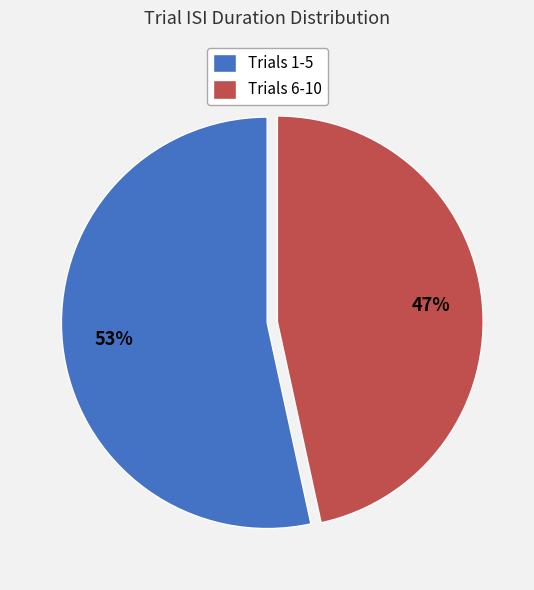

Which category has the biggest portion of the pie?

Trials 1-5